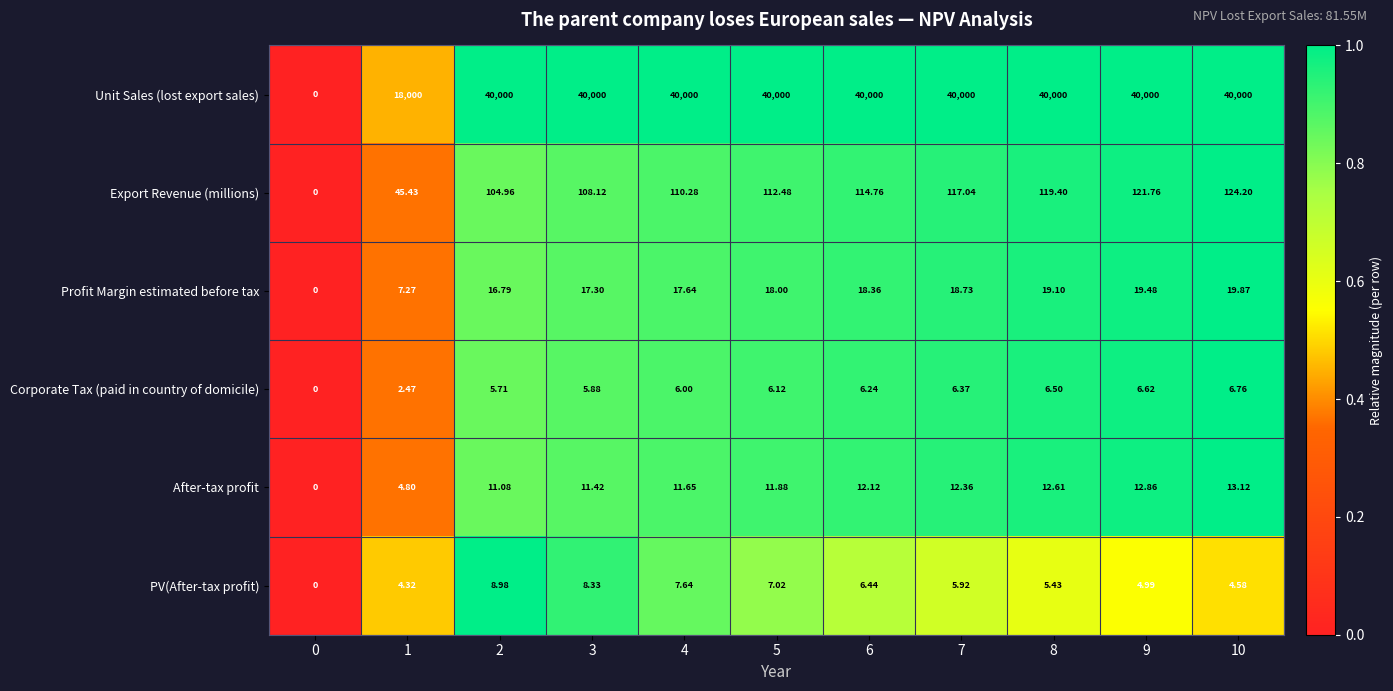

How many values in Profit Margin estimated before tax are above zero?

10